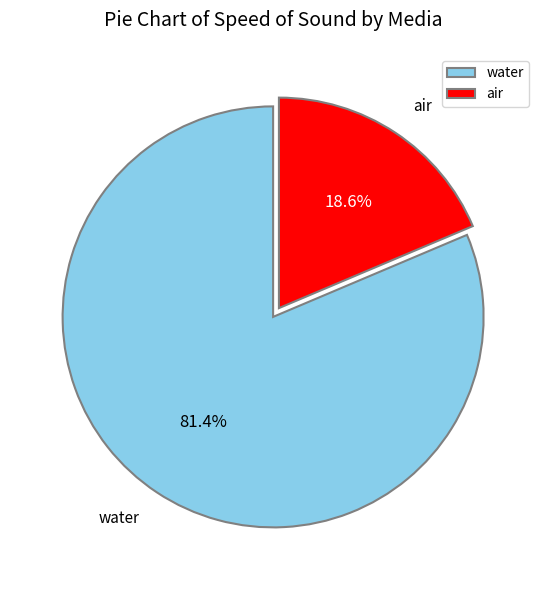

To the nearest percent, what portion does water represent?

81%